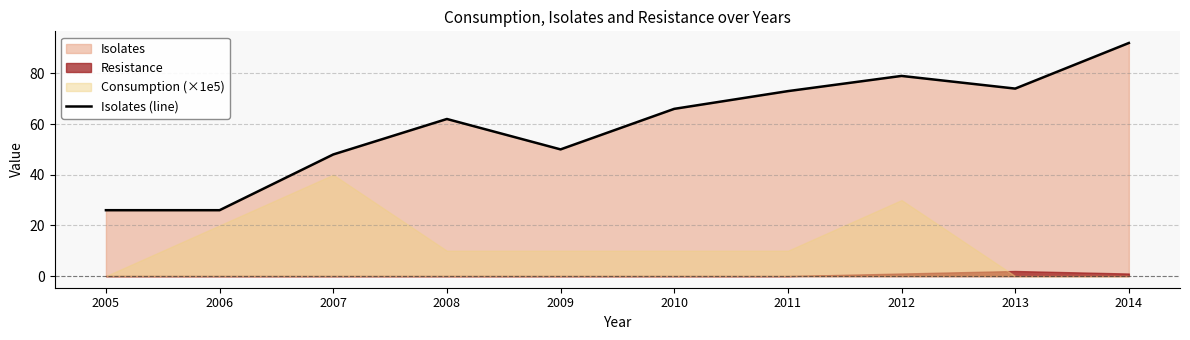

Reading left to right, list all the values displayed in this chart.

2005=26	2006=26	2007=48	2008=62	2009=50	2010=66	2011=73	2012=79	2013=74	2014=92